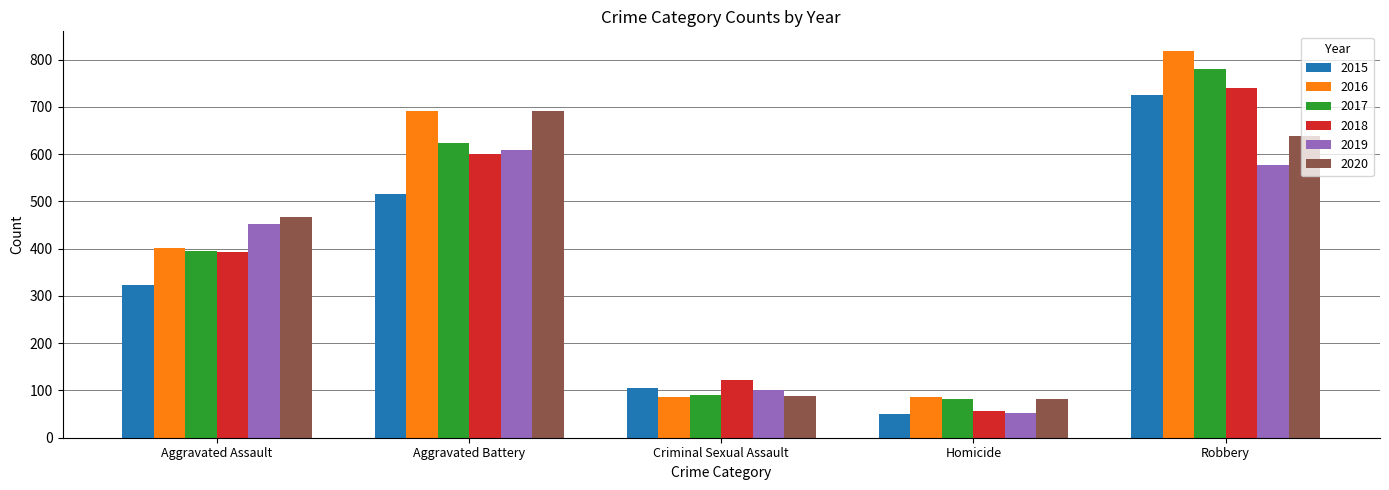

What is the sum of all 2017 values?

1971